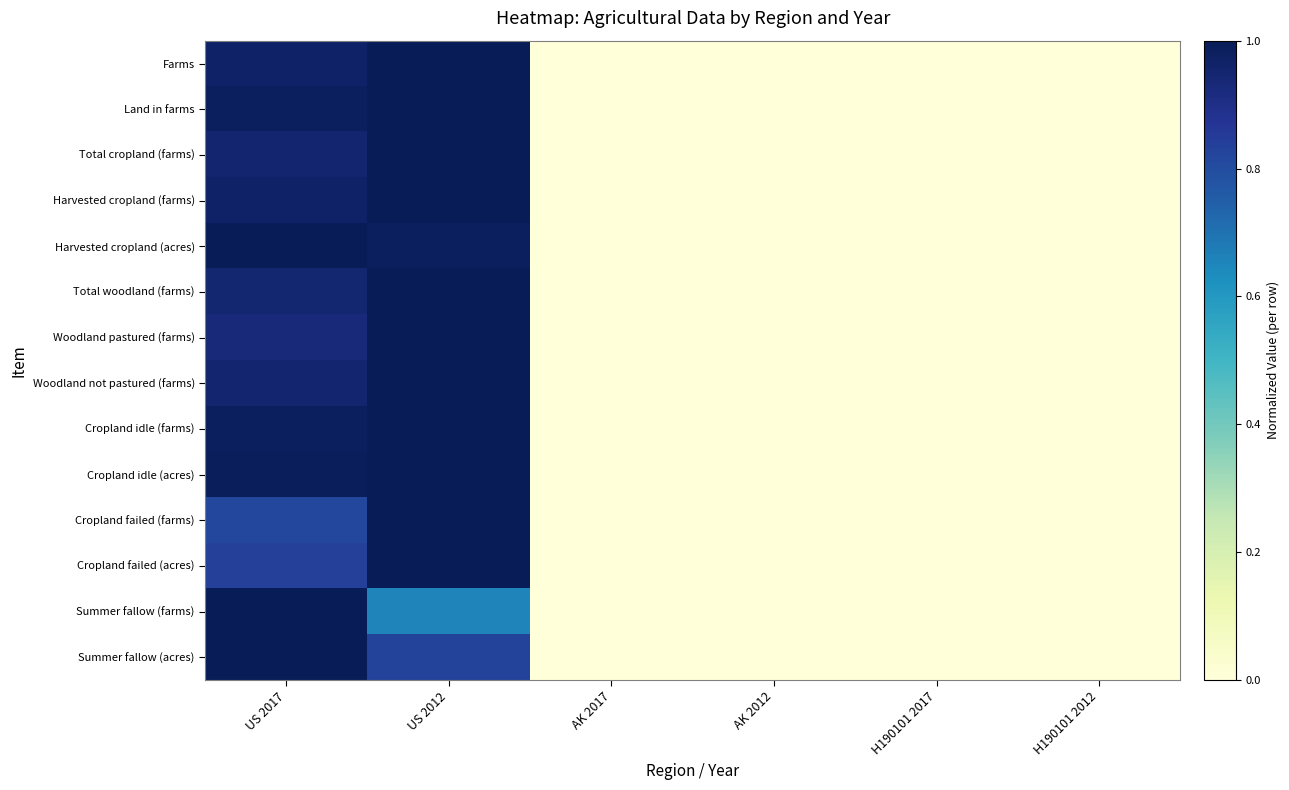

Reading right to left, transcribe all the data shown in this chart.

Farms: H190101 2012=0.0	H190101 2017=0.0	AK 2012=0.0	AK 2017=0.0	US 2012=1.0	US 2017=1.0
Land in farms: H190101 2012=0.0	H190101 2017=0.0	AK 2012=0.0	AK 2017=0.0	US 2012=1.0	US 2017=1.0
Total cropland (farms): H190101 2012=0.0	H190101 2017=0.0	AK 2012=0.0	AK 2017=0.0	US 2012=1.0	US 2017=1.0
Harvested cropland (farms): H190101 2012=0.0	H190101 2017=0.0	AK 2012=0.0	AK 2017=0.0	US 2012=1.0	US 2017=1.0
Harvested cropland (acres): H190101 2012=0.0	H190101 2017=0.0	AK 2012=0.0	AK 2017=0.0	US 2012=1.0	US 2017=1.0
Total woodland (farms): H190101 2012=0.0	H190101 2017=0.0	AK 2012=0.0	AK 2017=0.0	US 2012=1.0	US 2017=0.9
Woodland pastured (farms): H190101 2012=0.0	H190101 2017=0.0	AK 2012=0.0	AK 2017=0.0	US 2012=1.0	US 2017=0.9
Woodland not pastured (farms): H190101 2012=0.0	H190101 2017=0.0	AK 2012=0.0	AK 2017=0.0	US 2012=1.0	US 2017=0.9
Cropland idle (farms): H190101 2012=0.0	H190101 2017=0.0	AK 2012=0.0	AK 2017=0.0	US 2012=1.0	US 2017=1.0
Cropland idle (acres): H190101 2012=0.0	H190101 2017=0.0	AK 2012=0.0	AK 2017=0.0	US 2012=1.0	US 2017=1.0
Cropland failed (farms): H190101 2012=0.0	H190101 2017=0.0	AK 2012=0.0	AK 2017=0.0	US 2012=1.0	US 2017=0.8
Cropland failed (acres): H190101 2012=0.0	H190101 2017=0.0	AK 2012=0.0	AK 2017=0.0	US 2012=1.0	US 2017=0.8
Summer fallow (farms): H190101 2012=0.0	H190101 2017=0.0	AK 2012=0.0	AK 2017=0.0	US 2012=0.7	US 2017=1.0
Summer fallow (acres): H190101 2012=0.0	H190101 2017=0.0	AK 2012=0.0	AK 2017=0.0	US 2012=0.8	US 2017=1.0